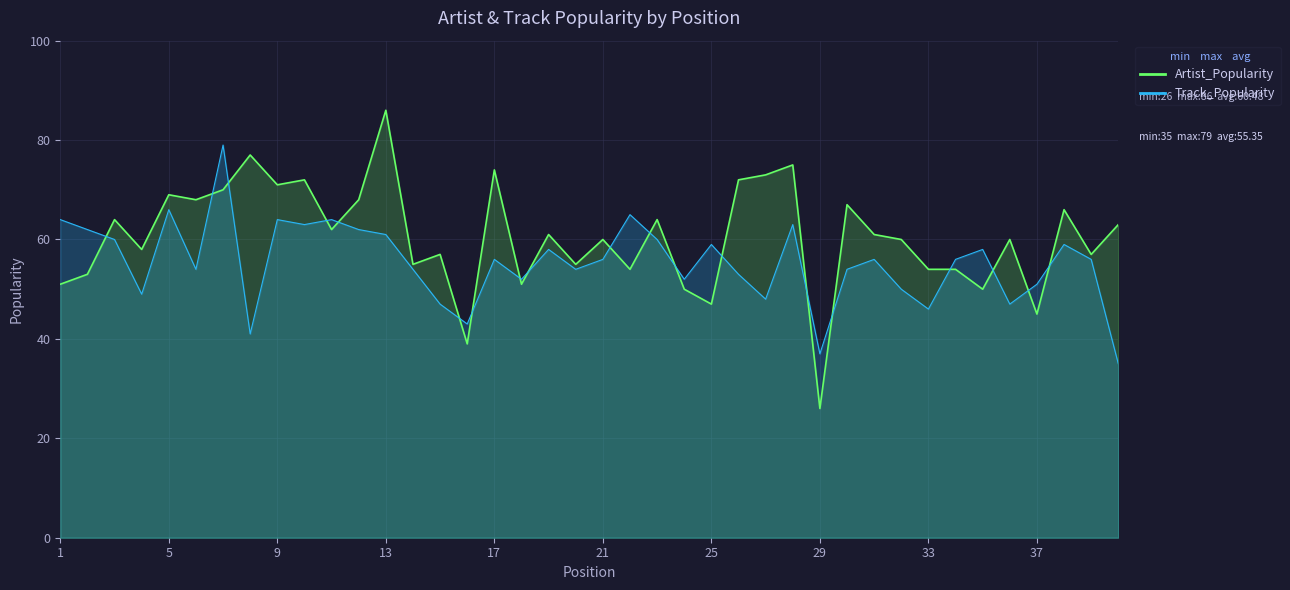

How many times do Track_Popularity and Artist_Popularity cross each other?

19